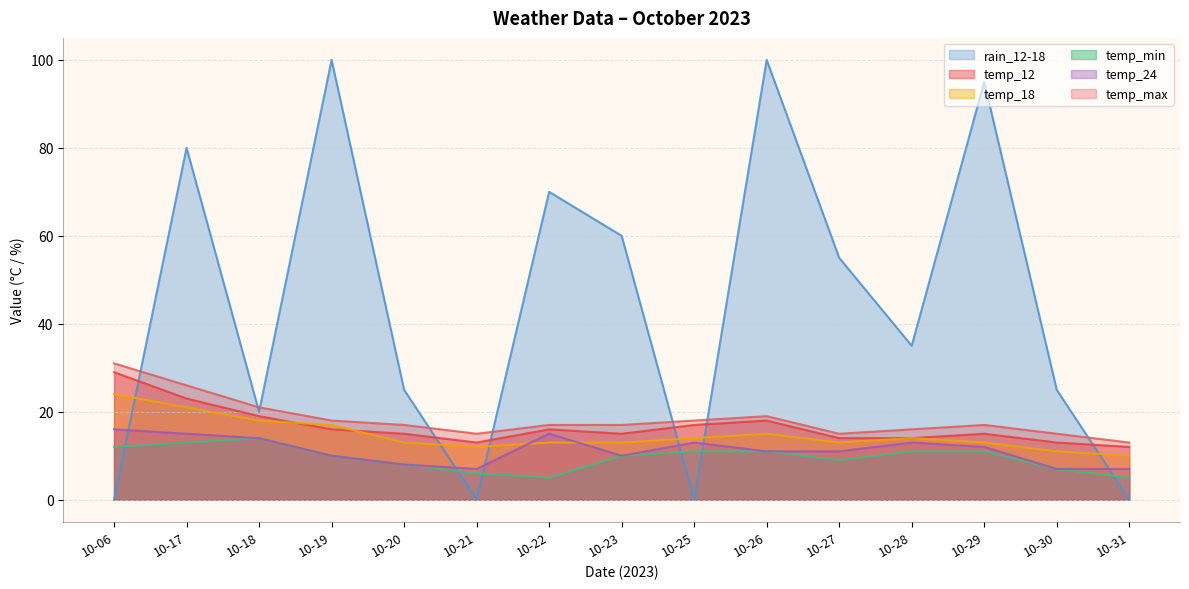

Rank the series at 10-31 from highest to lowest value.

temp_max, temp_12, temp_18, temp_24, temp_min, rain_12-18